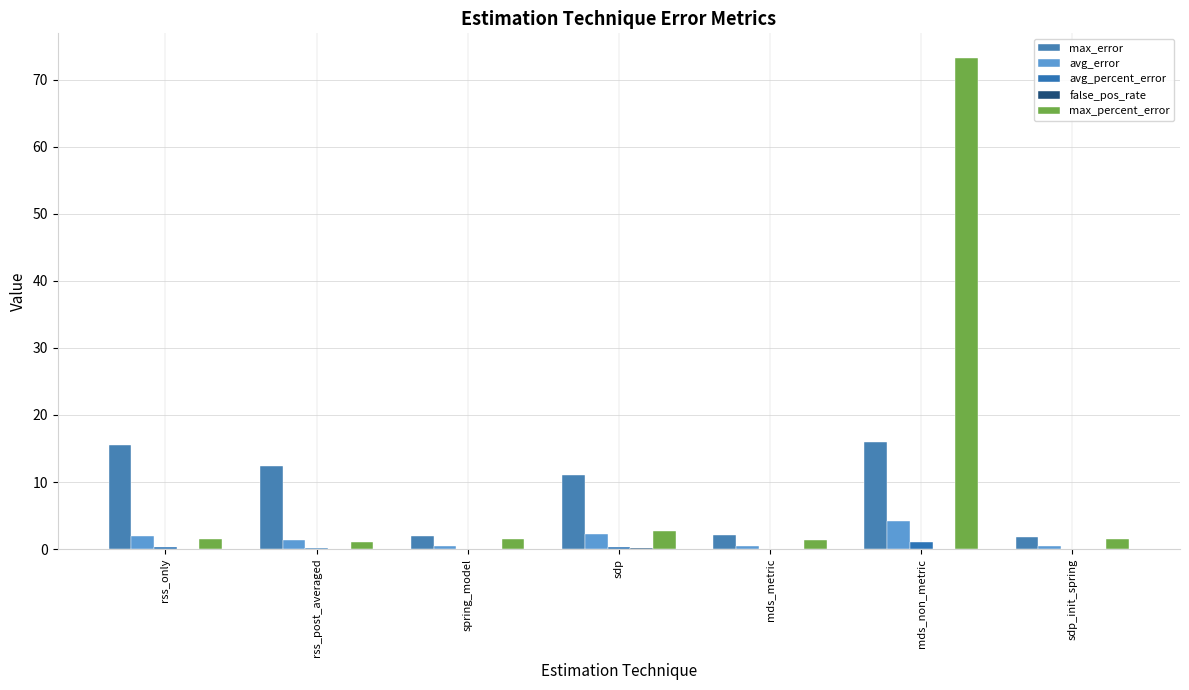

Which label corresponds to the largest value in the chart?

mds_non_metric